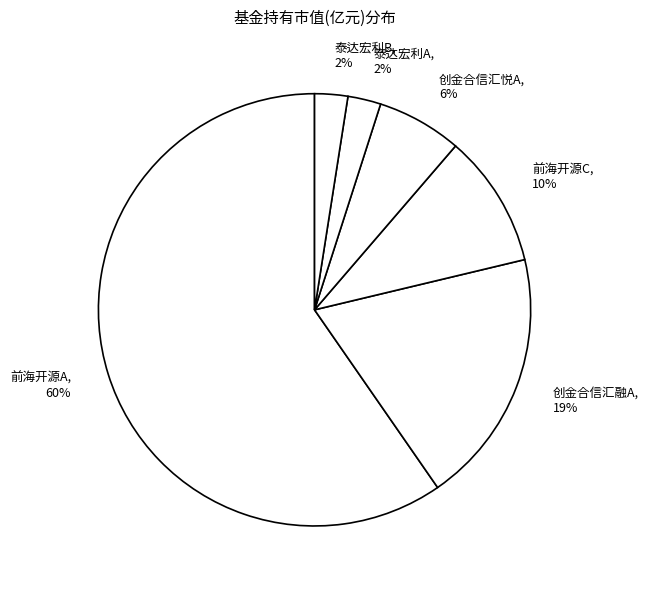

Combined, do 前海开源C and 泰达宏利A account for over 50%?

No